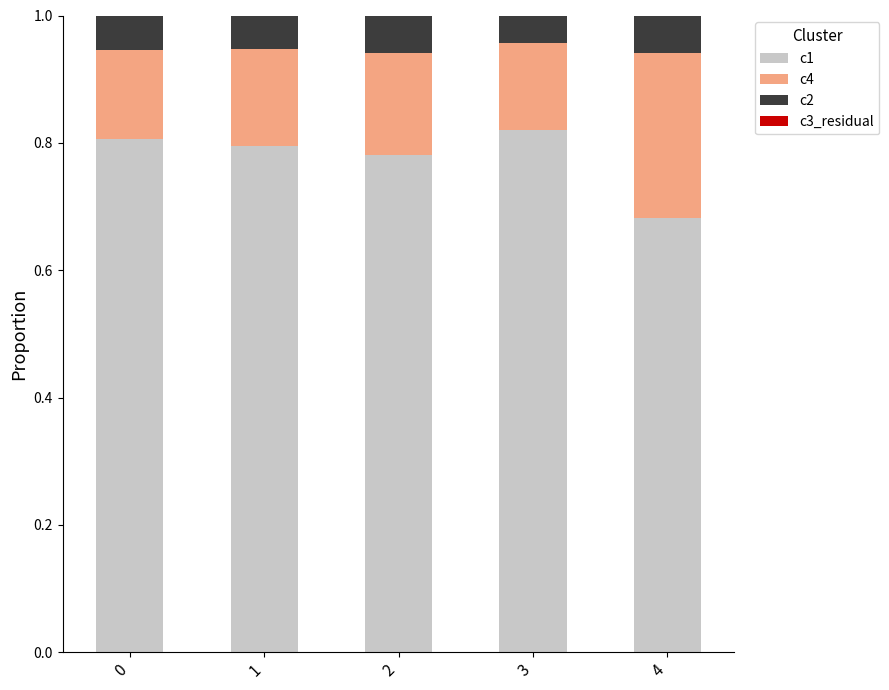

Which category has the lowest value in the c1 series?

4